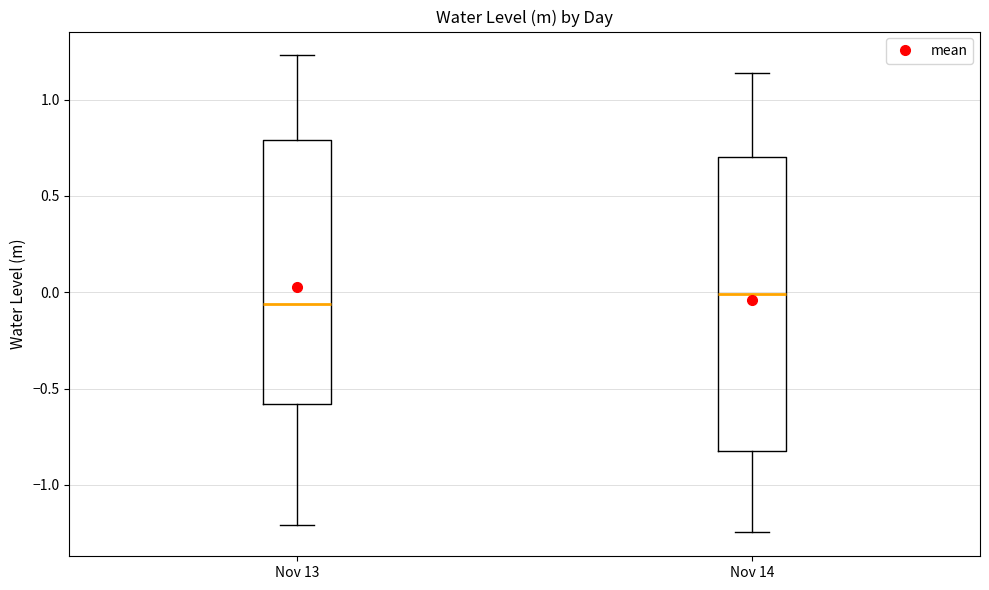

Where does the upper whisker of the box for Nov 13 end on the y-axis? The values are not printed on the chart, so give them approximately, as read against the axis.

1.25